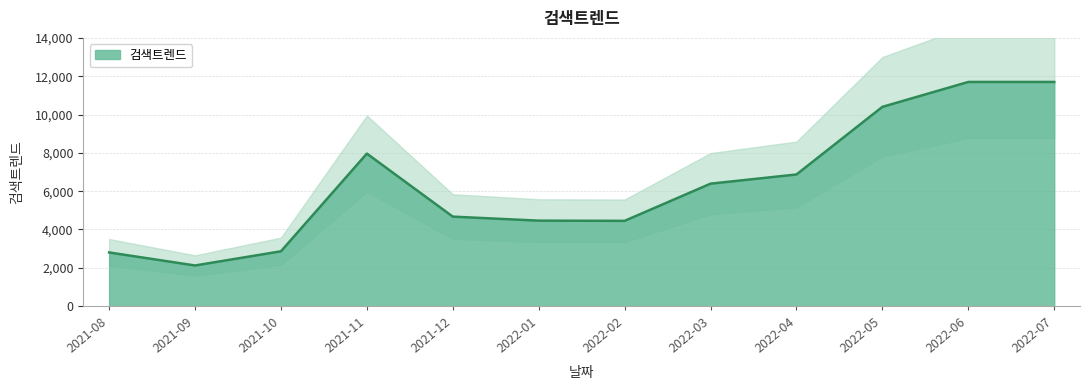

Which has a higher value, 2022-04 or 2022-05?

2022-05